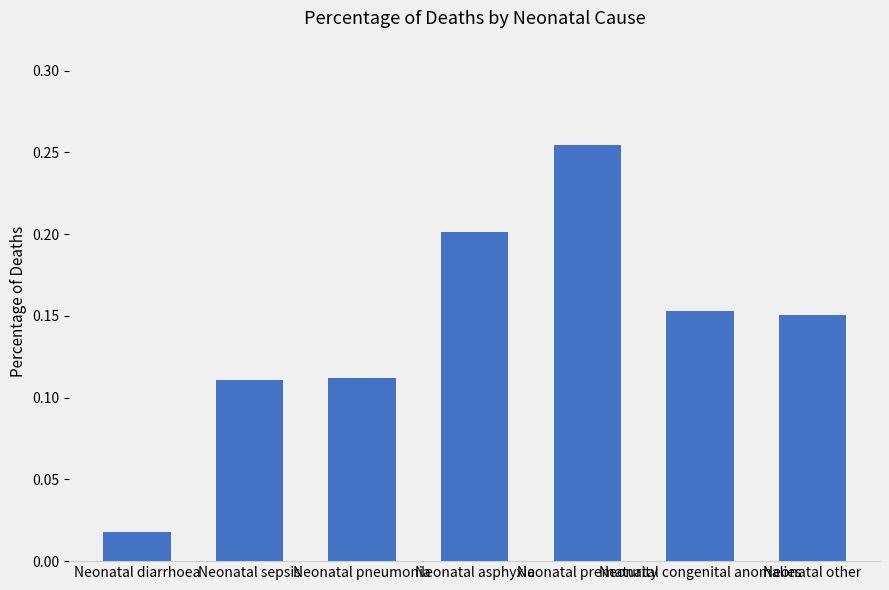

List the labels in order of value, largest first.

Neonatal prematurity, Neonatal asphyxia, Neonatal congenital anomalies, Neonatal other, Neonatal pneumonia, Neonatal sepsis, Neonatal diarrhoea